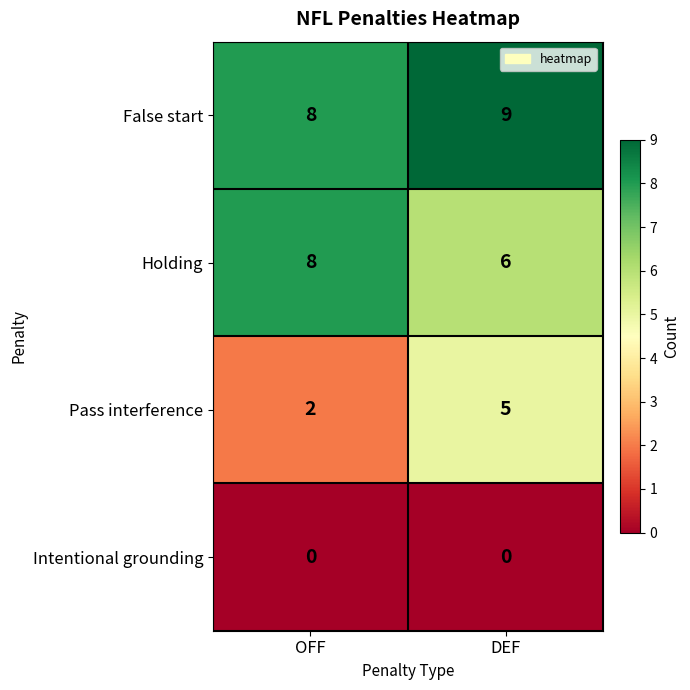

What is the greatest value displayed?

9